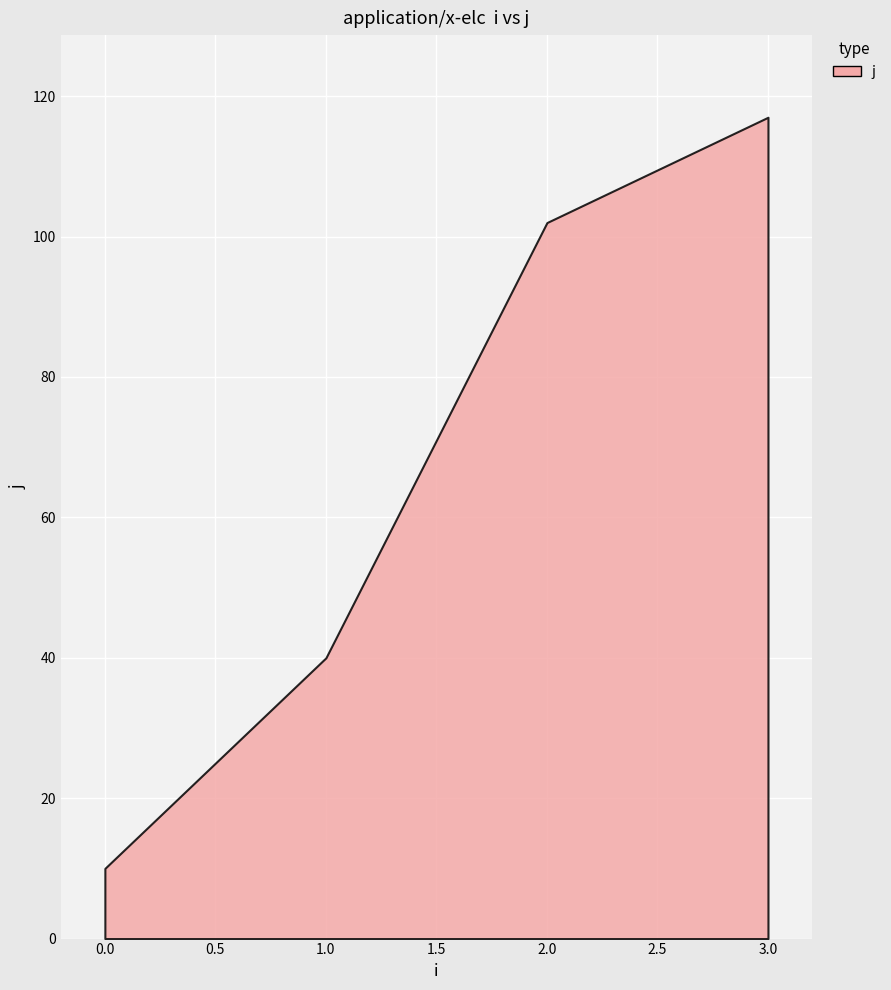

What is the difference between the second highest and minimum values?

92